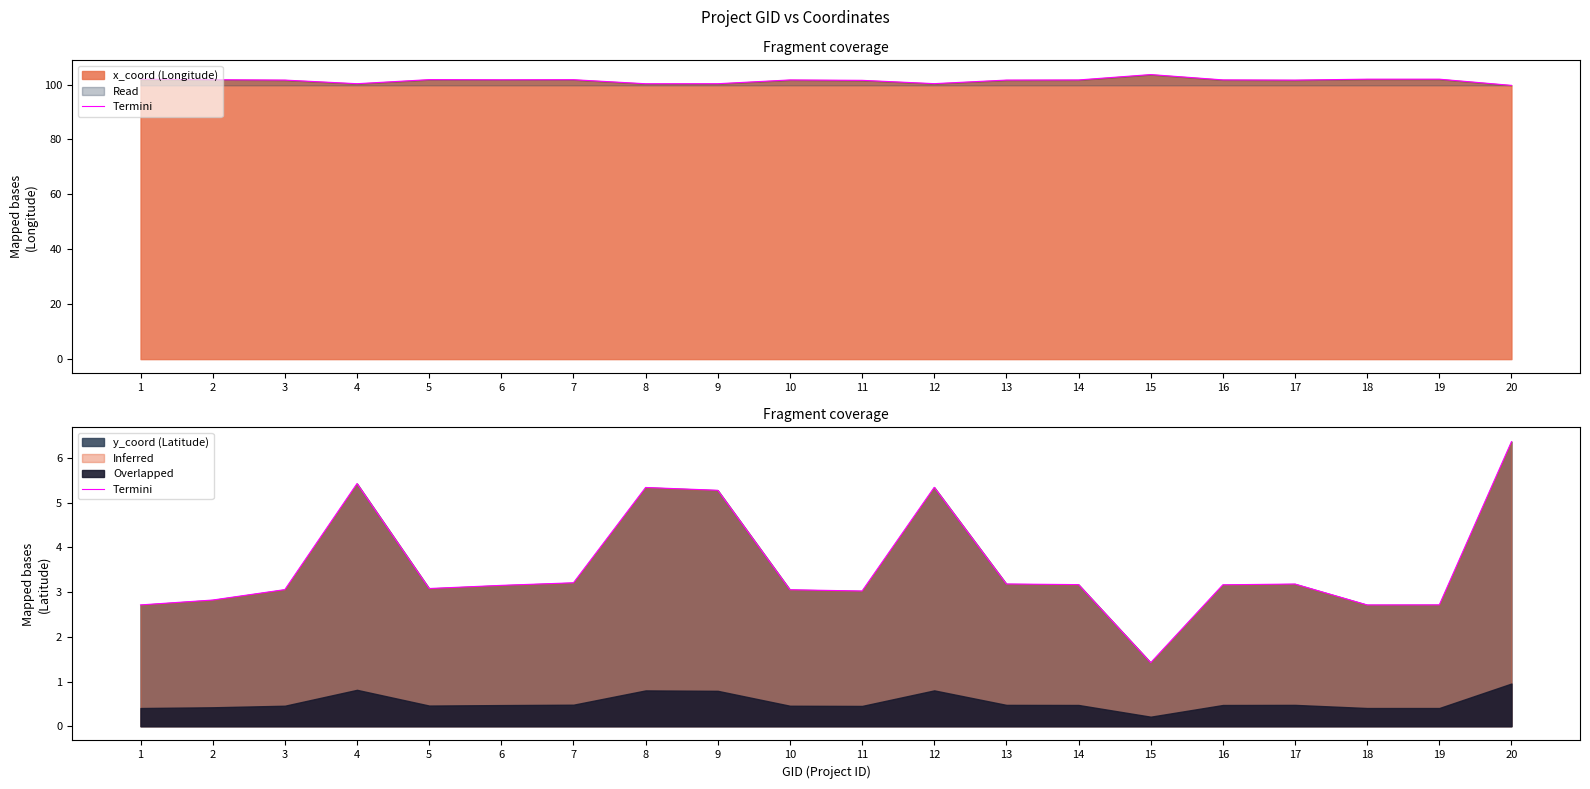

List the labels in order of value, largest first.

20, 4, 12, 8, 9, 7, 13, 17, 14, 16, 6, 5, 3, 10, 11, 2, 19, 1, 18, 15